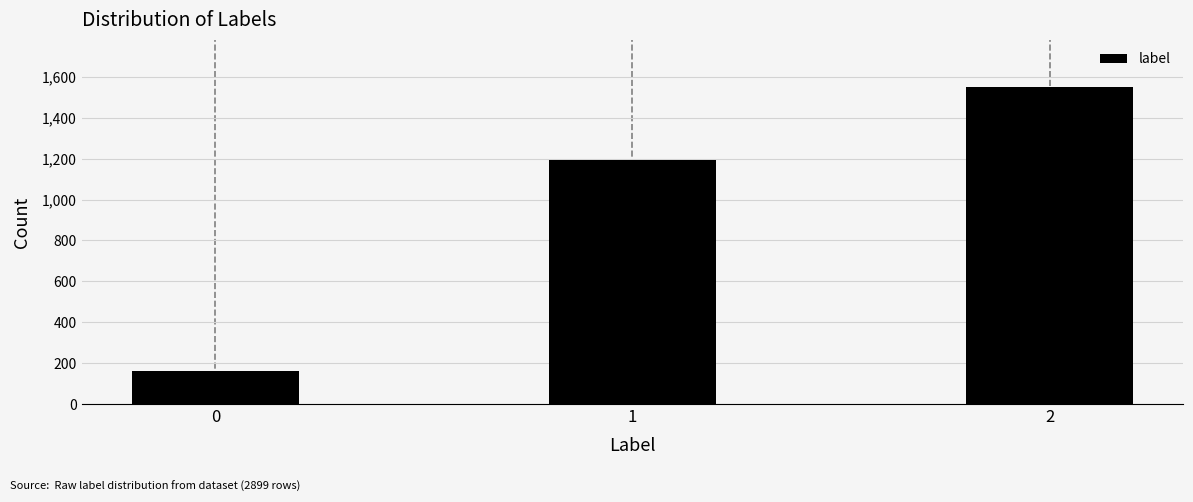

Reading left to right, list all the values displayed in this chart.

0=159	1=1191	2=1549